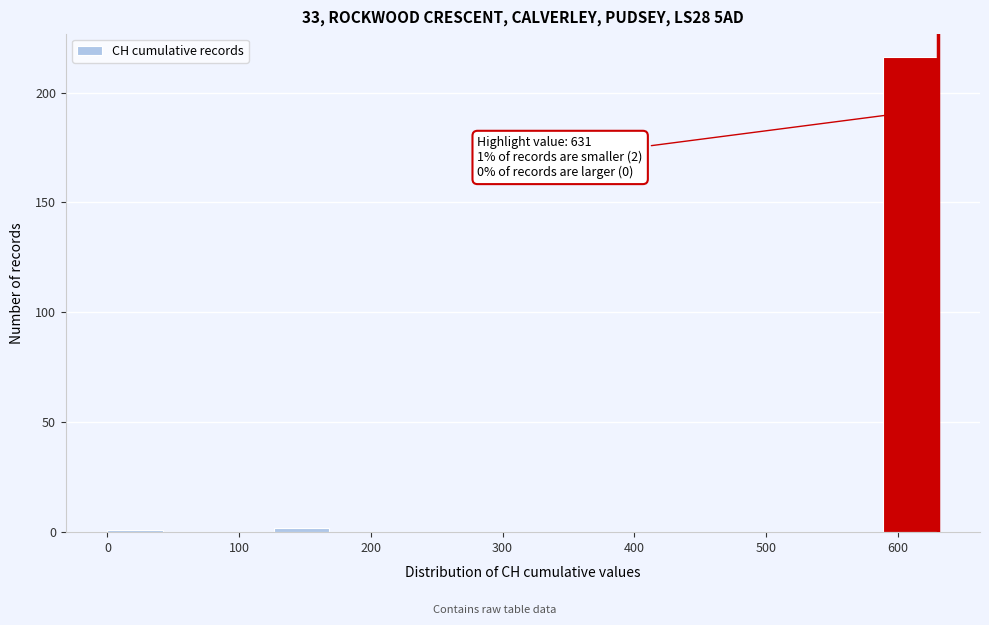

Over which range of the x-axis is the bar tallest?

590 to 630